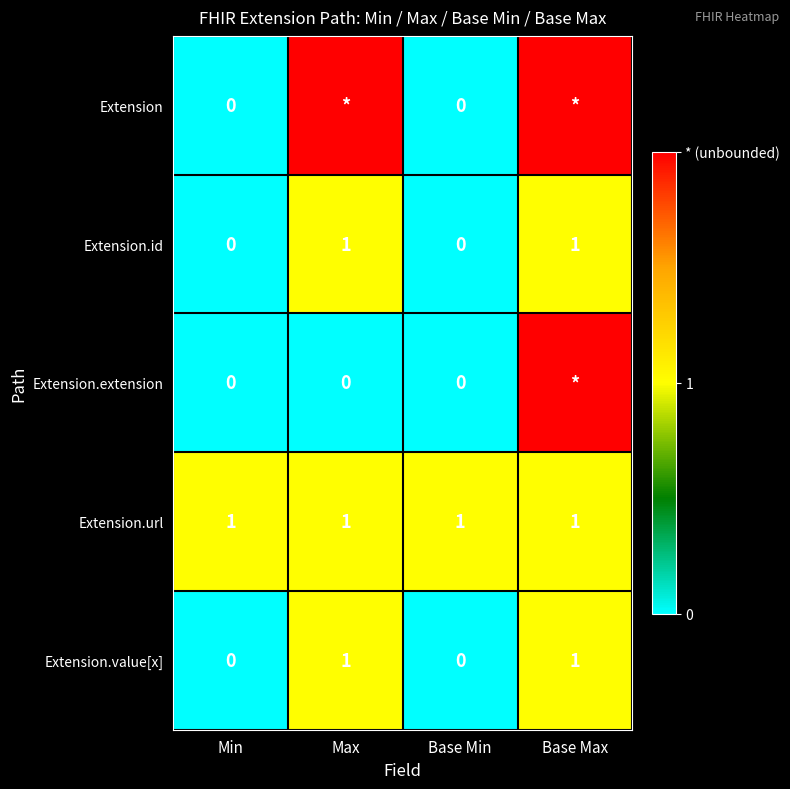

True or false: Extension.id has a value of 1 at Base Max.

True